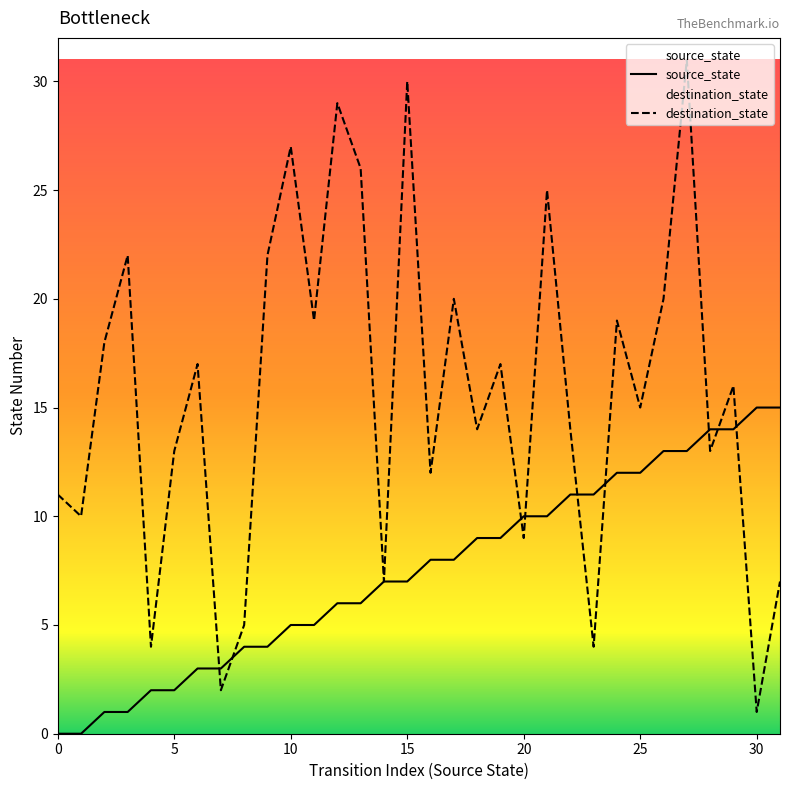

Which series reaches the minimum Y coordinate?

source_state